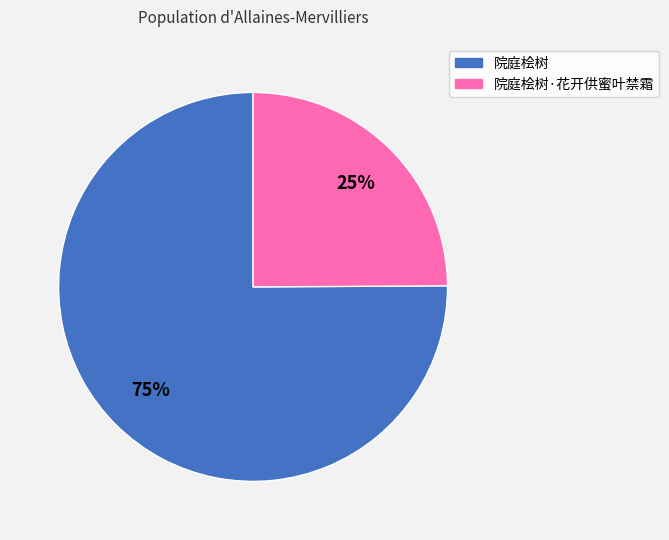

To the nearest percent, what is the difference between the largest and smallest slice percentages?

50%